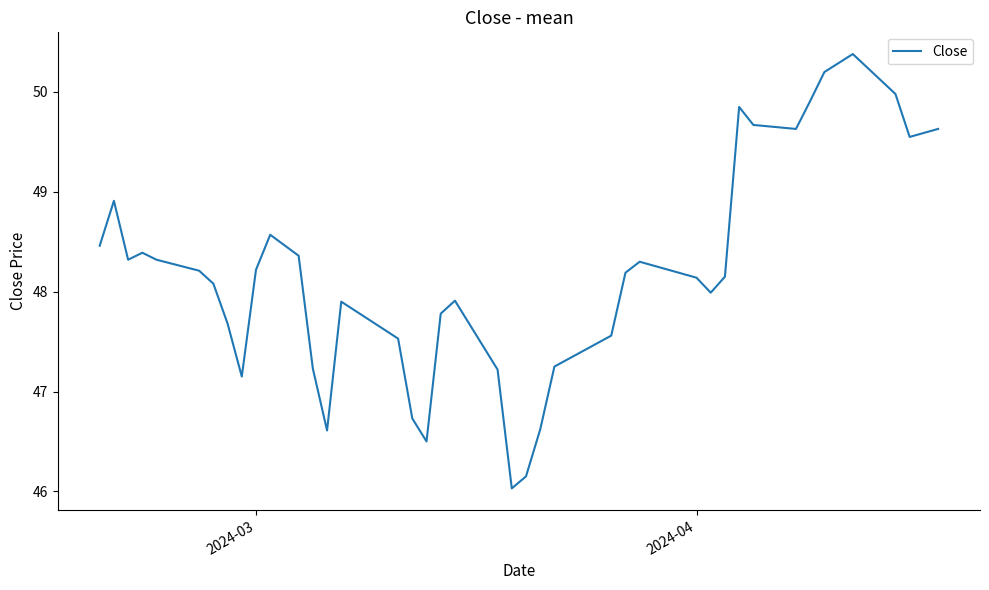

What is the maximum value shown in the chart?

50.4